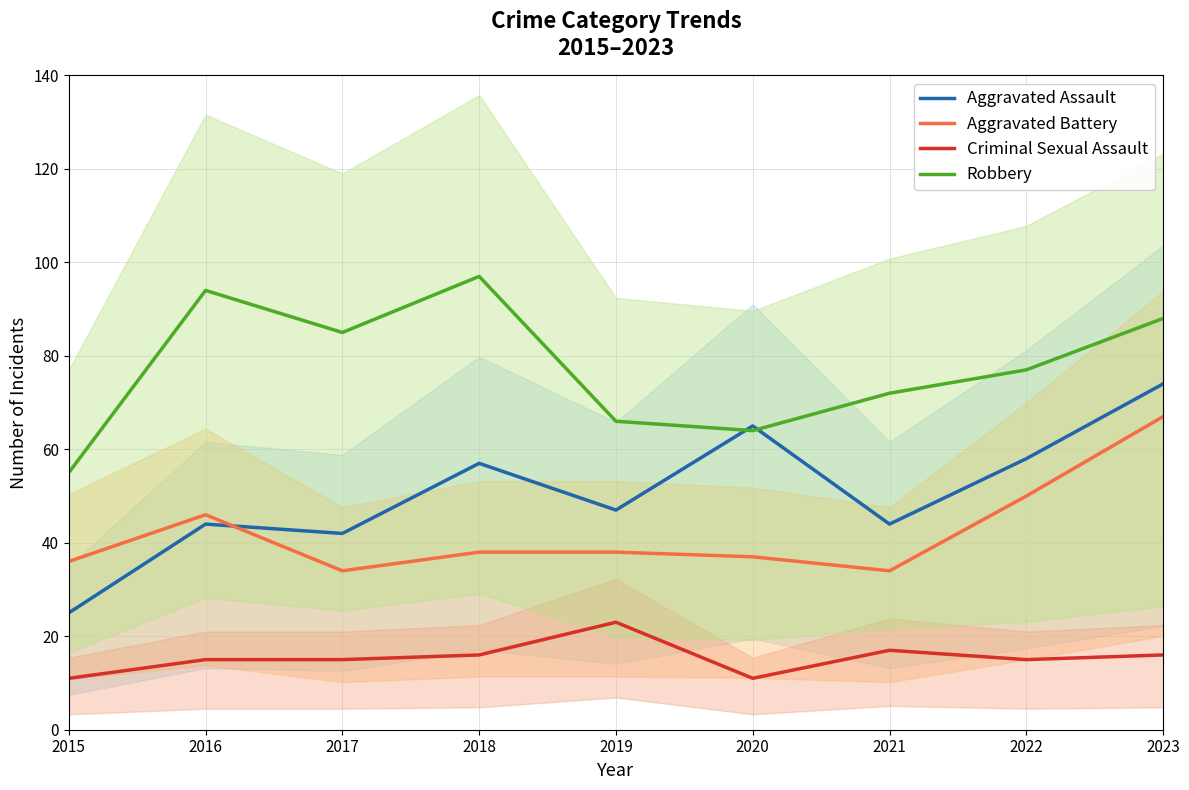

Reading left to right, list all the values displayed in this chart.

Aggravated Assault: 25	44	42	57	47	65	44	58	74
Aggravated Battery: 36	46	34	38	38	37	34	50	67
Criminal Sexual Assault: 11	15	15	16	23	11	17	15	16
Robbery: 55	94	85	97	66	64	72	77	88